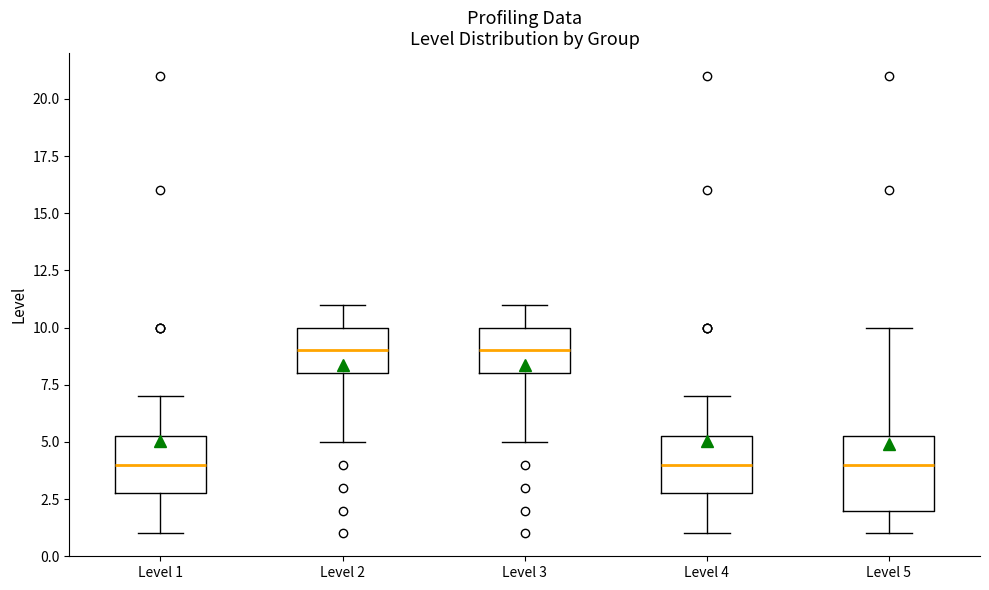

Reading left to right, transcribe this box plot: for each box, give where its median line is, the range the box spans, and where its two whiskers end, as read against the y-axis. The values are not printed on the chart, so give them approximately, as read against the axis.

Level 1: median 4.0, box 3.0 to 5.5, whiskers 1.0 to 7.0
Level 2: median 9.0, box 8.0 to 10.0, whiskers 5.0 to 11.0
Level 3: median 9.0, box 8.0 to 10.0, whiskers 5.0 to 11.0
Level 4: median 4.0, box 3.0 to 5.5, whiskers 1.0 to 7.0
Level 5: median 4.0, box 2.0 to 5.5, whiskers 1.0 to 10.0